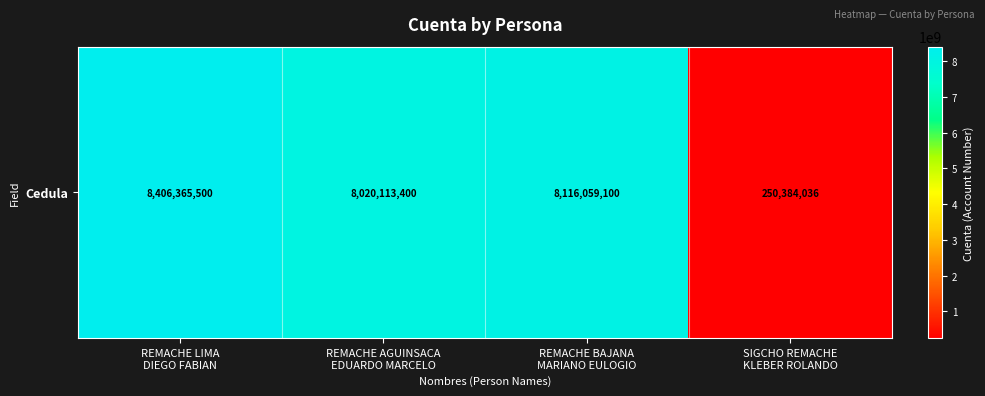

List the labels in order of value, largest first.

REMACHE LIMA
DIEGO FABIAN, REMACHE BAJANA
MARIANO EULOGIO, REMACHE AGUINSACA
EDUARDO MARCELO, SIGCHO REMACHE
KLEBER ROLANDO